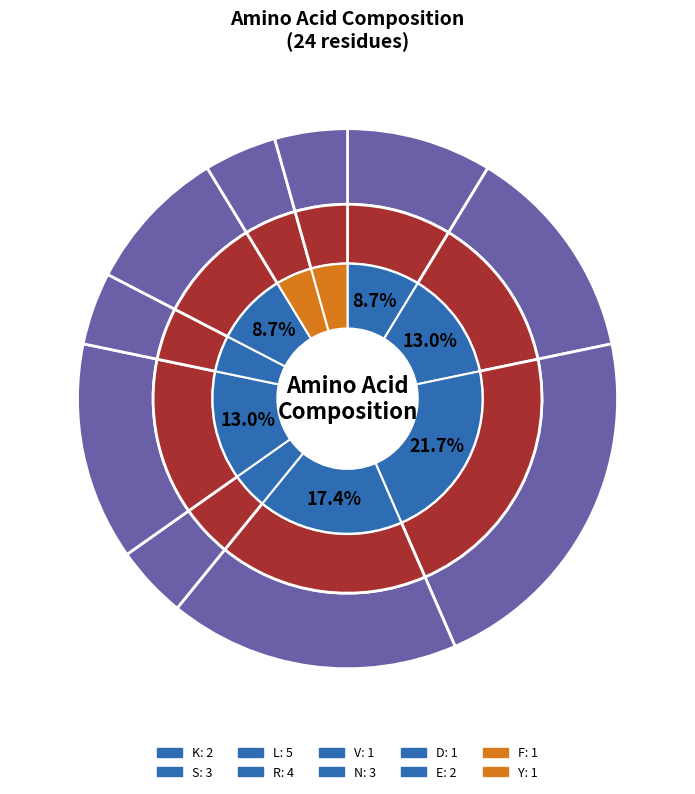

Does E represent more than half of the total?

No